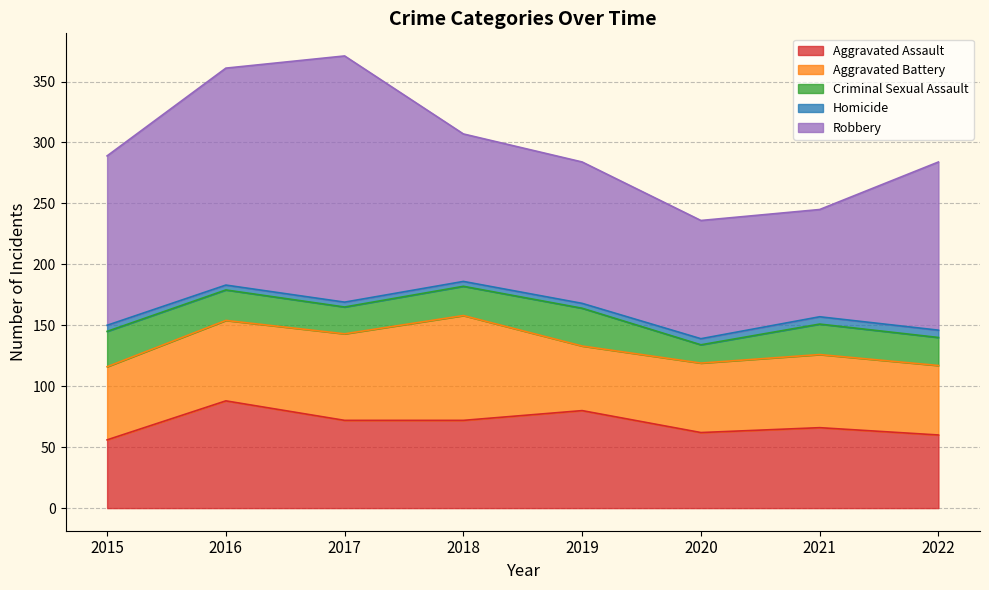

Count the number of data series in this chart.

5